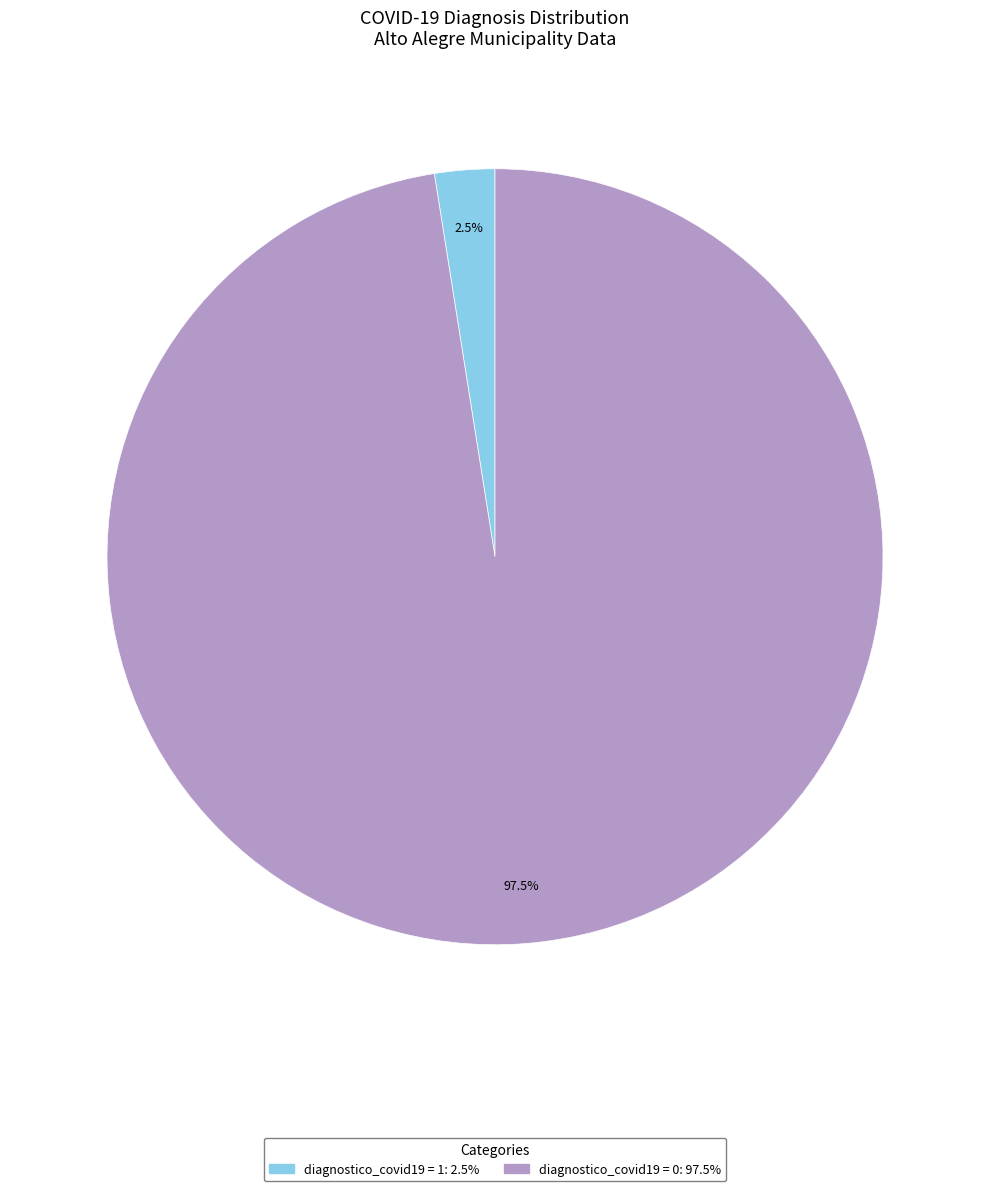

To the nearest percent, what is the difference between the largest and smallest slice percentages?

95%